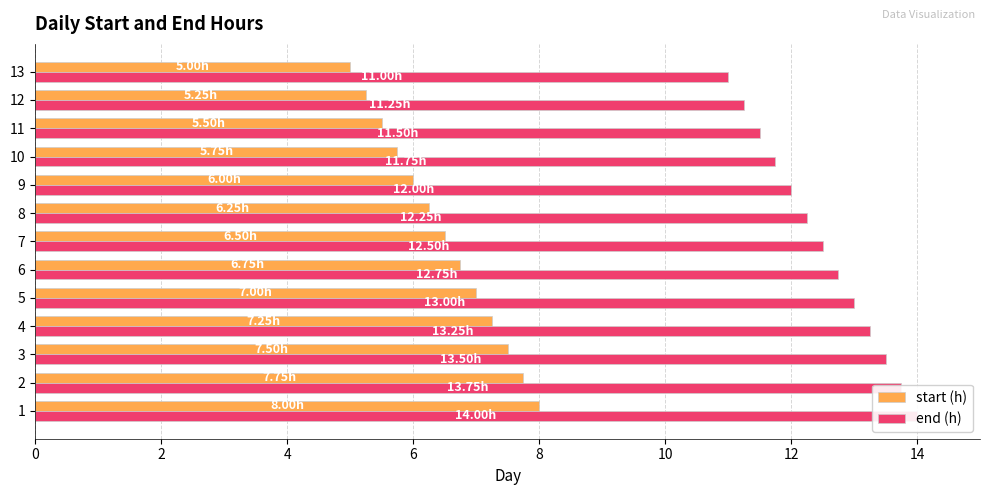

Which series has the widest spread of values?

start (h)